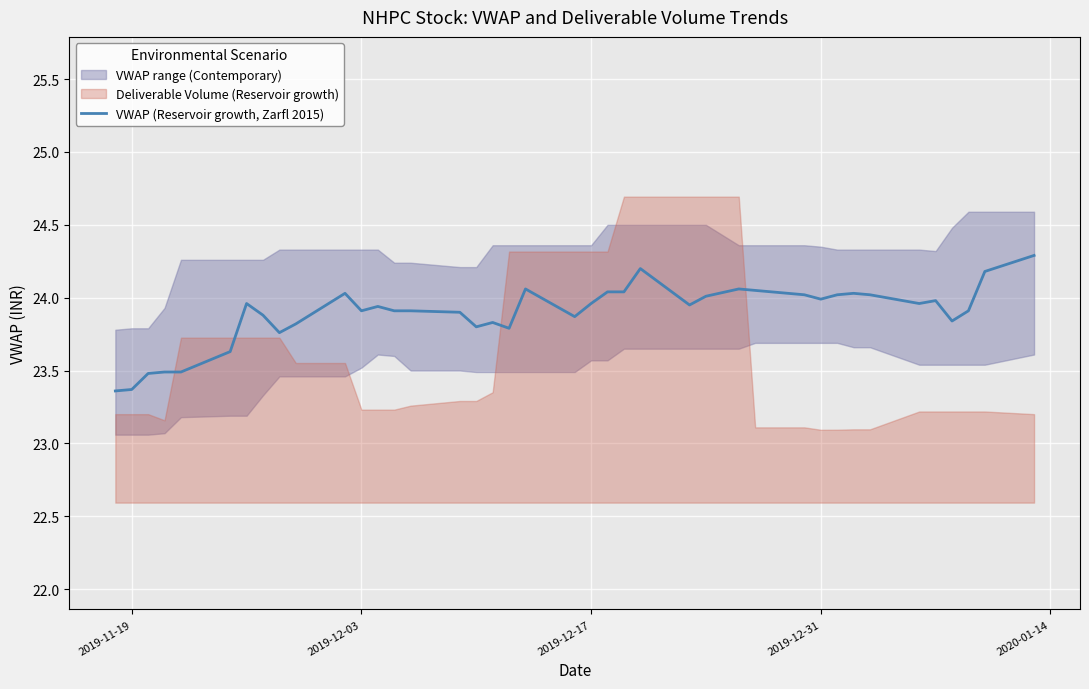

Count the number of categories in the chart.

40